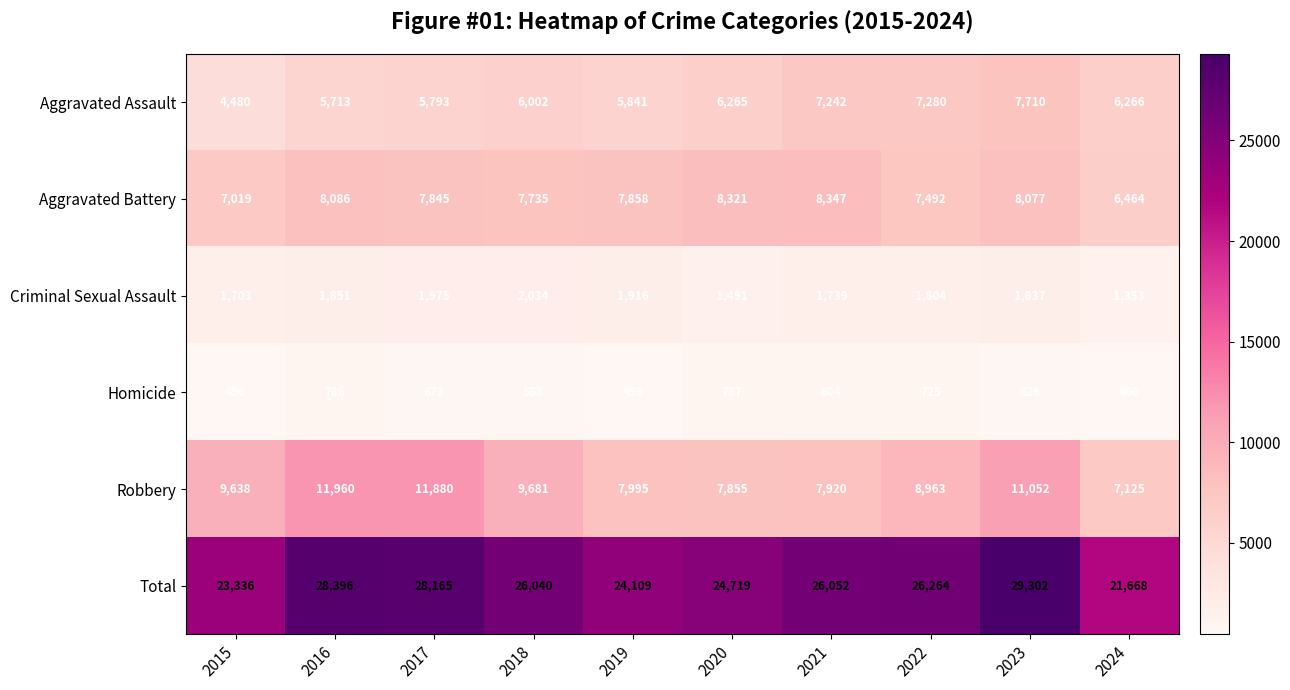

Rank the series by their maximum value, from highest to lowest.

Total, Robbery, Aggravated Battery, Aggravated Assault, Criminal Sexual Assault, Homicide